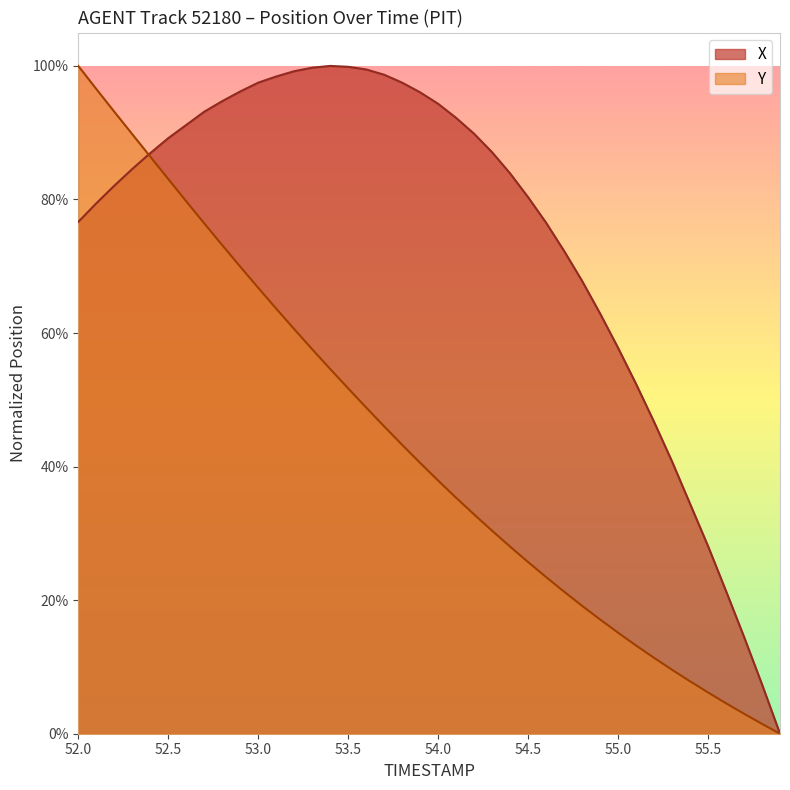

Reading right to left, transcribe all the data shown in this chart.

X: 0.0	0.1	0.1	0.2	0.3	0.3	0.4	0.5	0.5	0.6	0.6	0.7	0.7	0.8	0.8	0.8	0.9	0.9	0.9	0.9	1.0	1.0	1.0	1.0	1.0	1.0	1.0	1.0	1.0	1.0	1.0	0.9	0.9	0.9	0.9	0.9	0.8	0.8	0.8	0.8
Y: 0.0	0.0	0.0	0.0	0.1	0.1	0.1	0.1	0.1	0.2	0.2	0.2	0.2	0.2	0.3	0.3	0.3	0.3	0.4	0.4	0.4	0.4	0.5	0.5	0.5	0.5	0.6	0.6	0.6	0.7	0.7	0.7	0.8	0.8	0.8	0.9	0.9	0.9	1.0	1.0